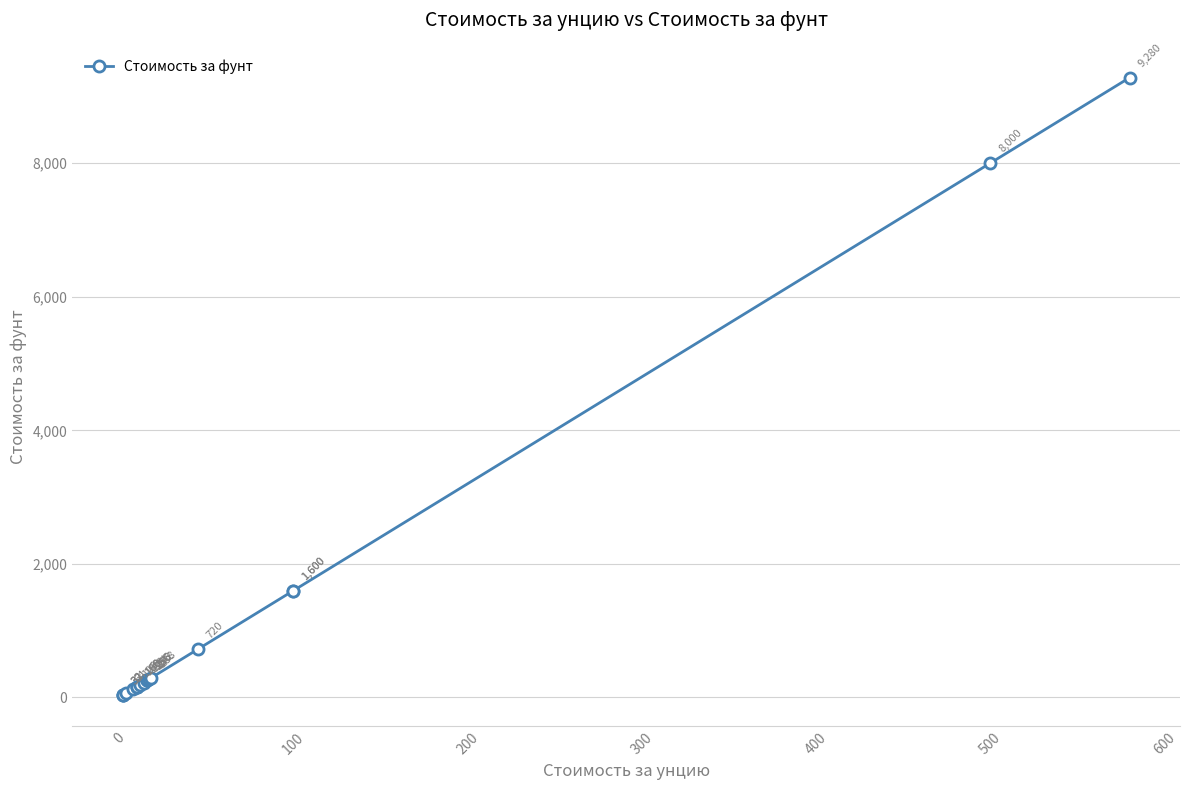

How many data points are above 256?

7